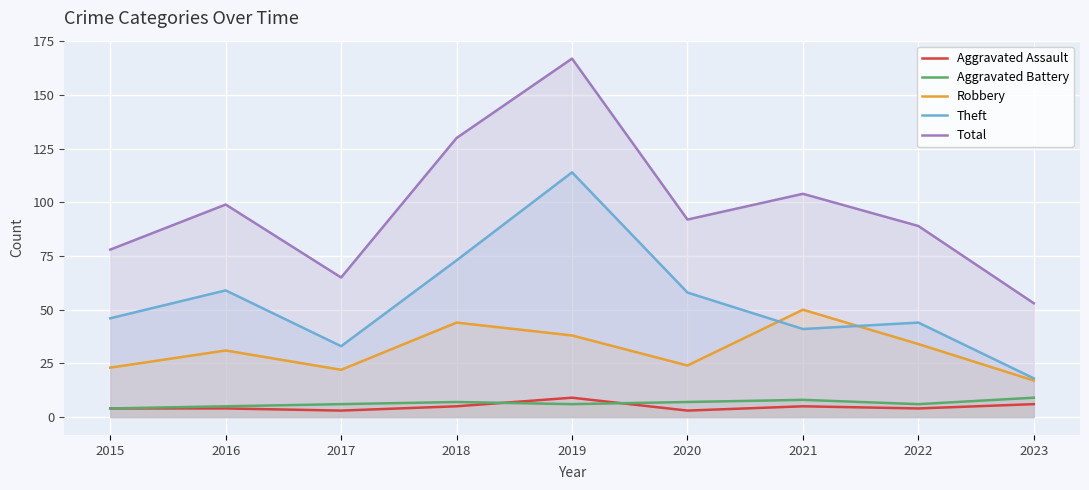

Rank the series by their maximum value, from highest to lowest.

Total, Theft, Robbery, Aggravated Assault, Aggravated Battery